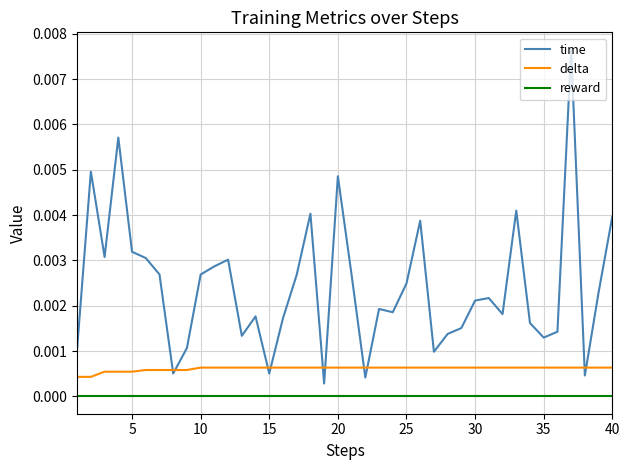

Which series has the largest range (max minus min)?

time